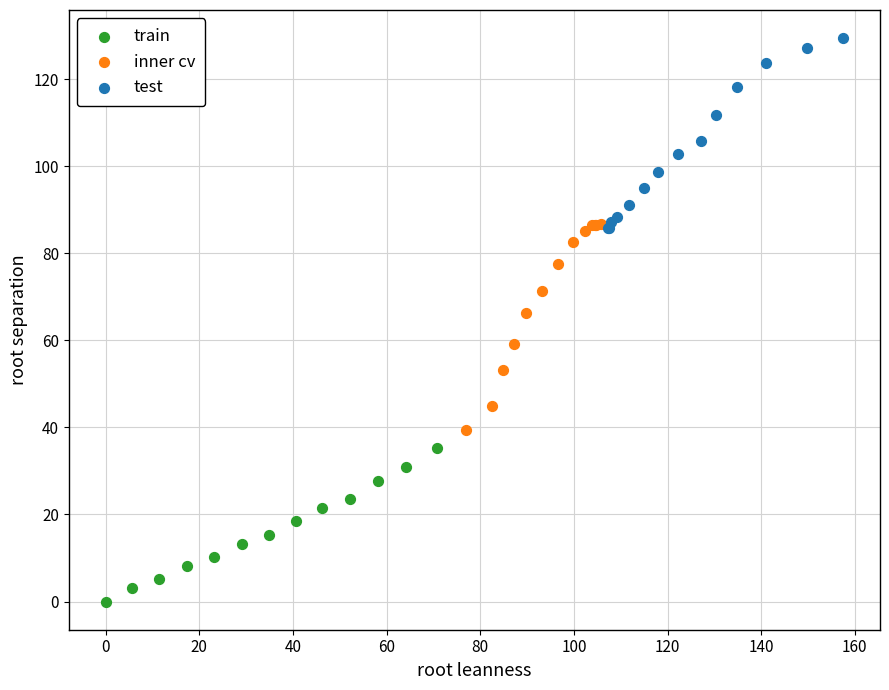

Which series has the largest Y range (max minus min)?

inner cv